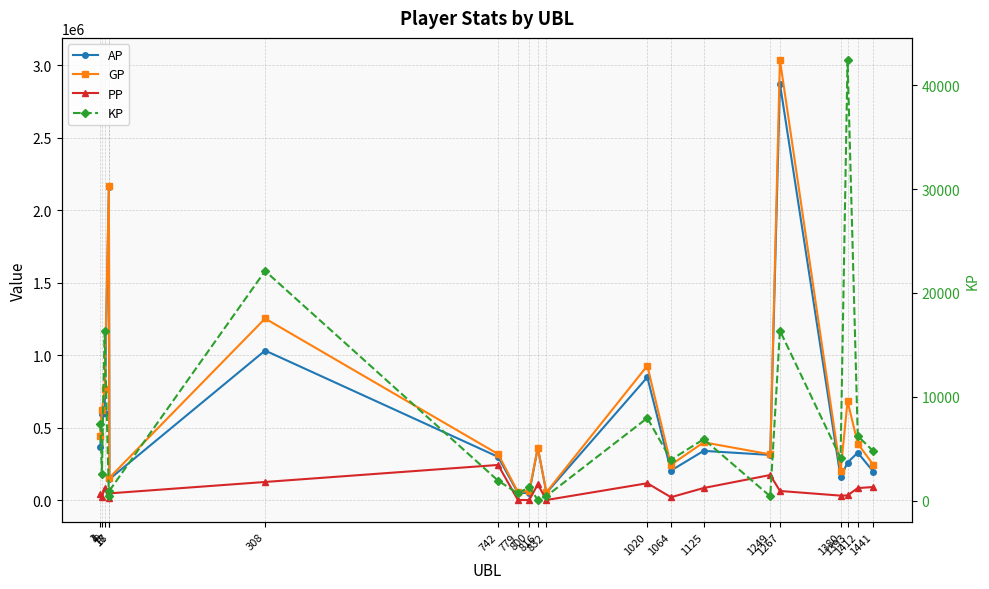

Is this an area chart (filled region under the line)?

No